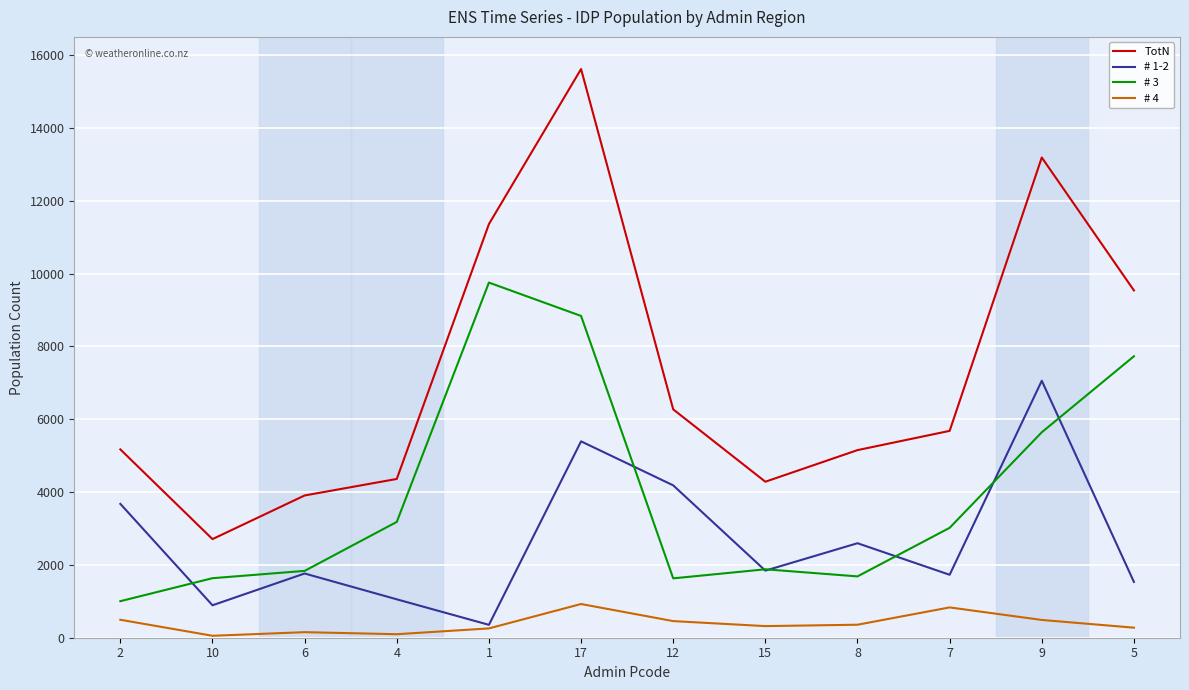

How many categories are shown in the chart?

12